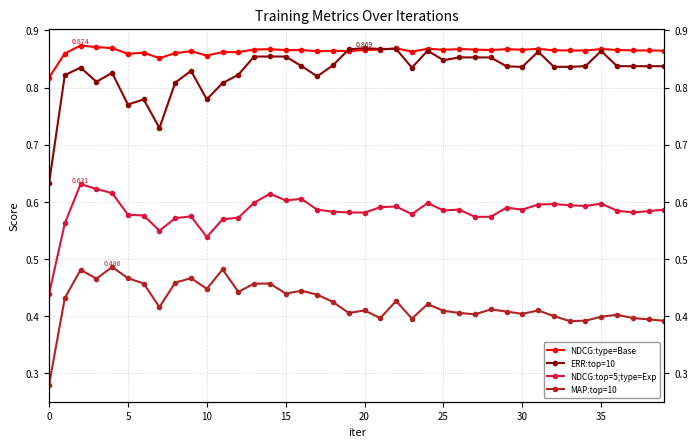

What is the difference between the maximum and minimum values in the MAP:top=10 series?

0.2